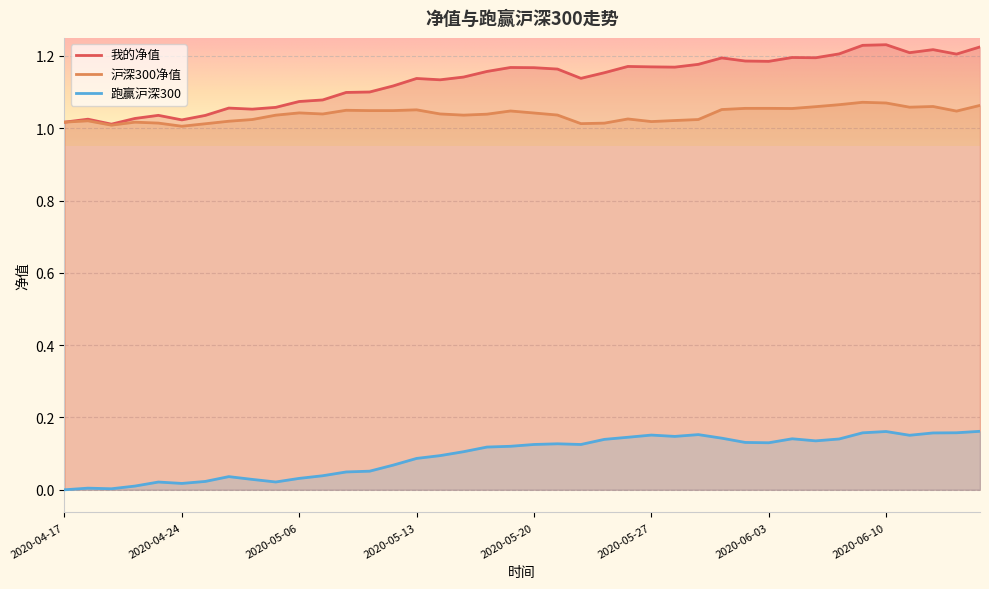

Rank the series by their maximum value, from highest to lowest.

我的净值, 沪深300净值, 跑赢沪深300